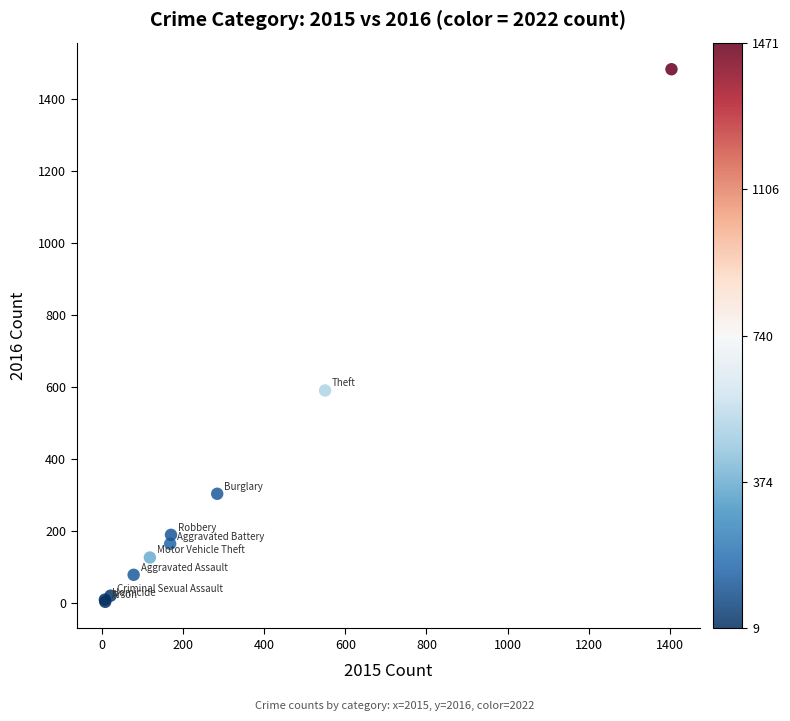

What Y value in the scatter plot is closest to 742?

590